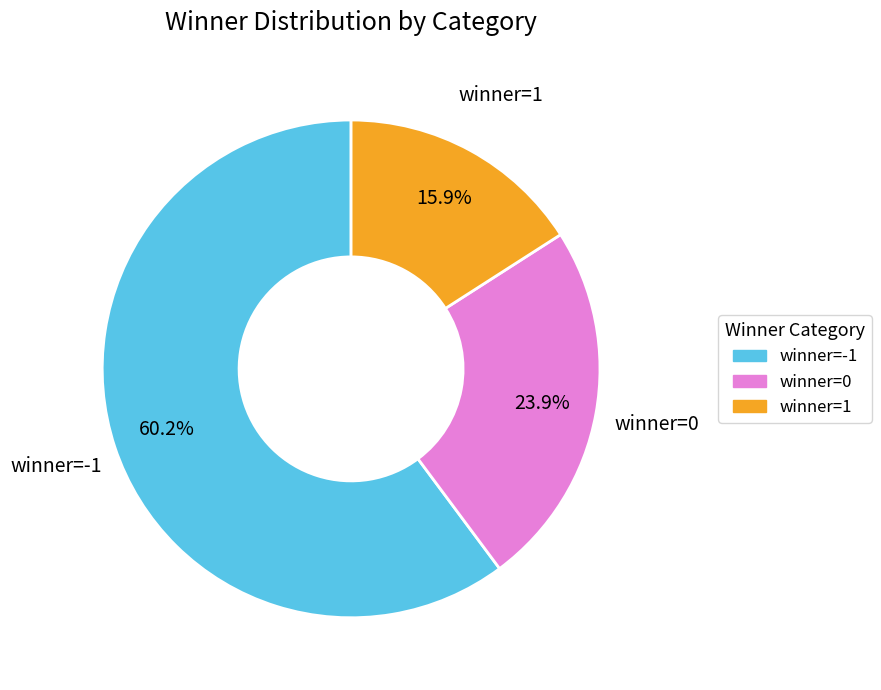

What percentage is the winner=1 slice, to the nearest percent?

16%